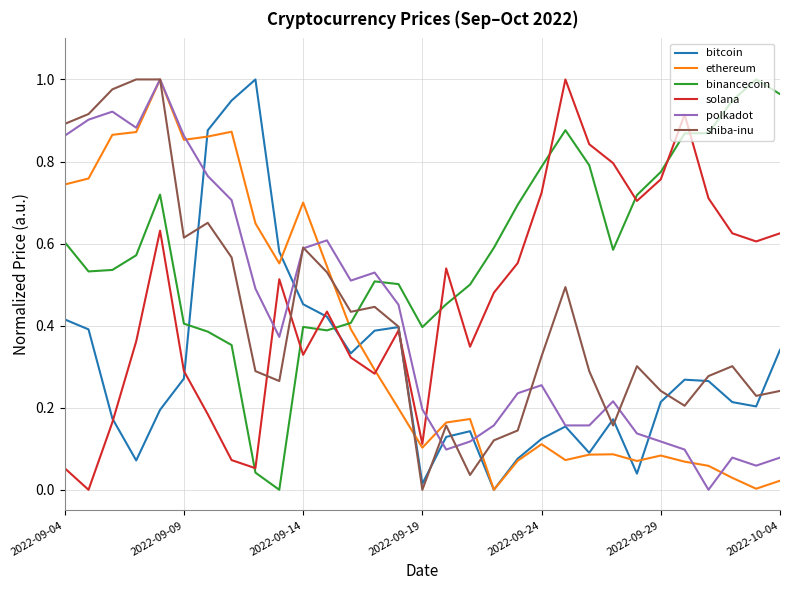

True or false: bitcoin has more than 0 points higher than both neighbors.

True